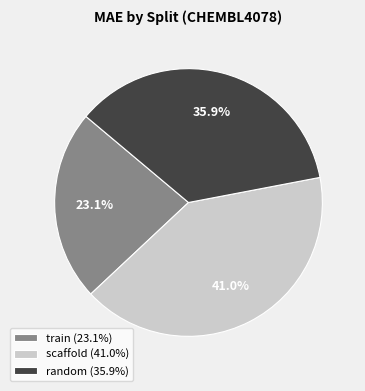

Does random account for over 50% of the chart?

No